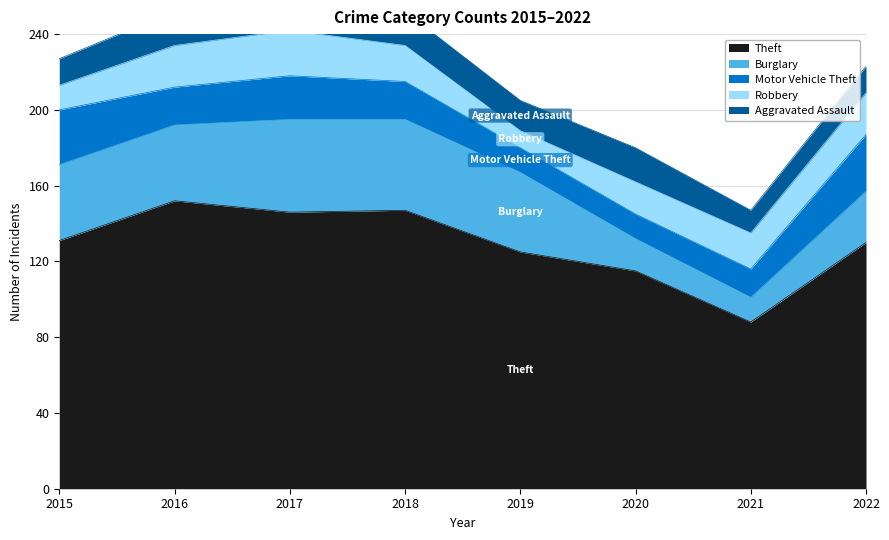

At which label does Theft first exceed 131?

2016